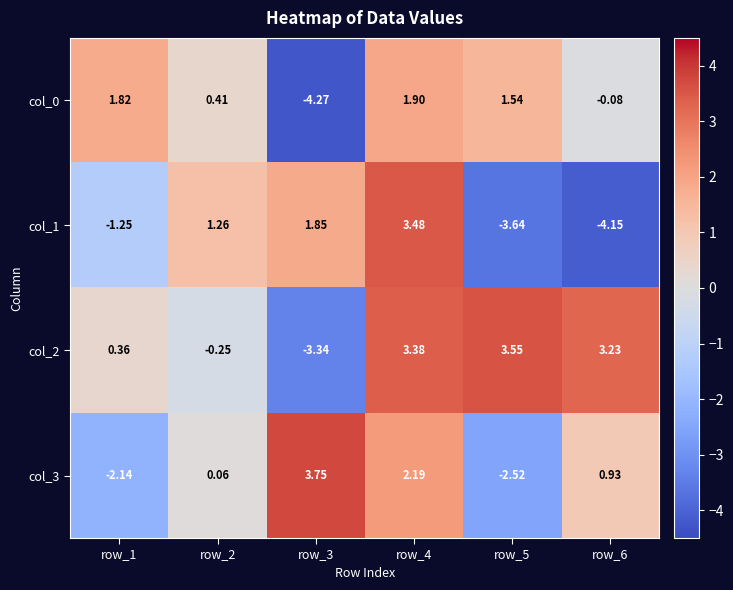

Which series has the largest total across all categories?

col_2